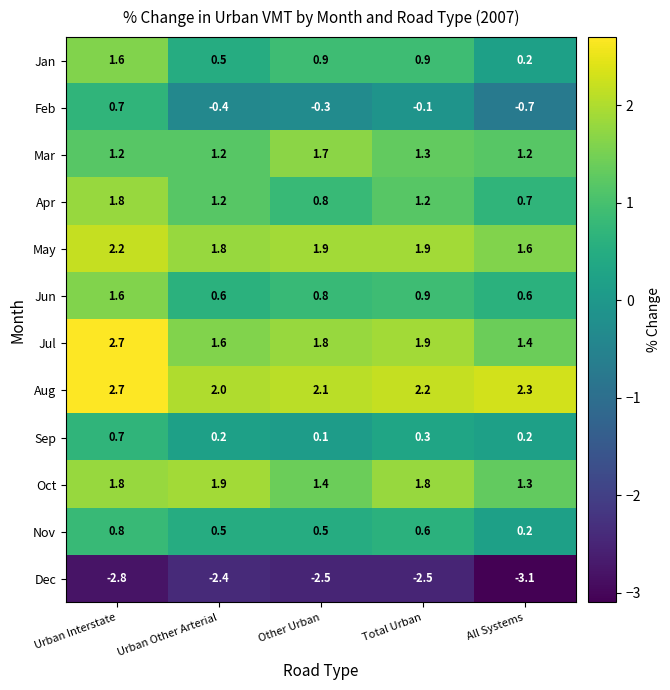

What is the average value of the Nov series?

0.5